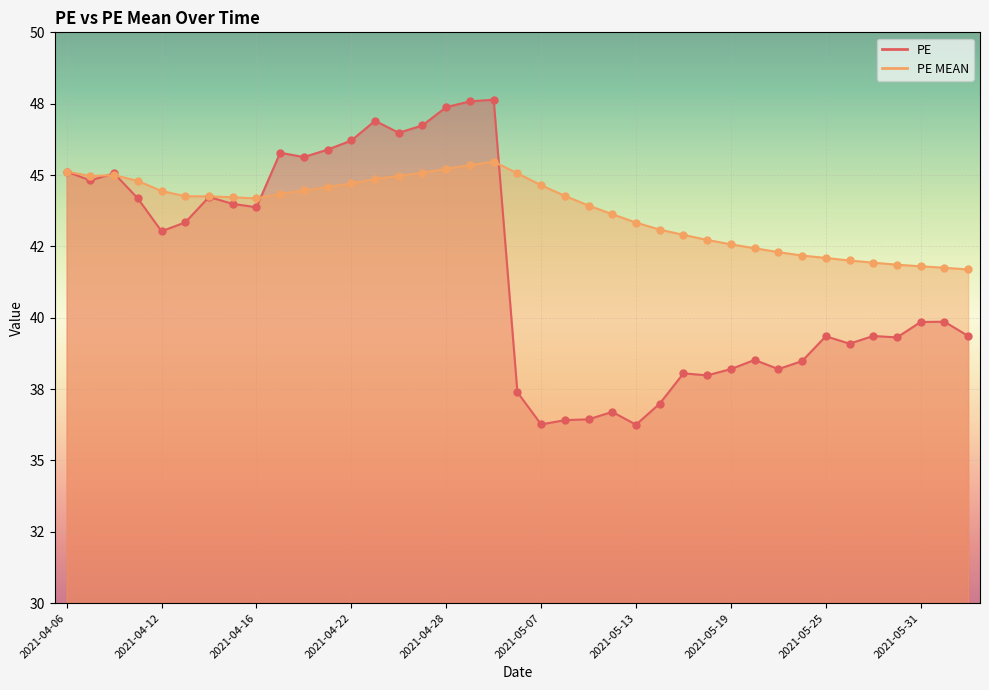

At how many categories does at least one series exceed 46?

7